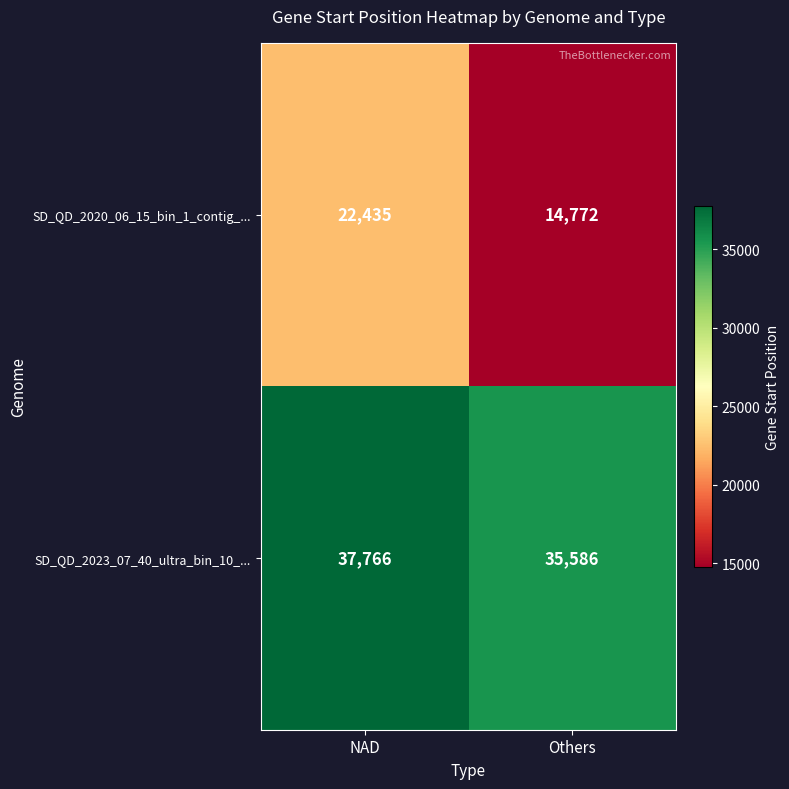

What is the spread (max minus min) of values at NAD?

15331